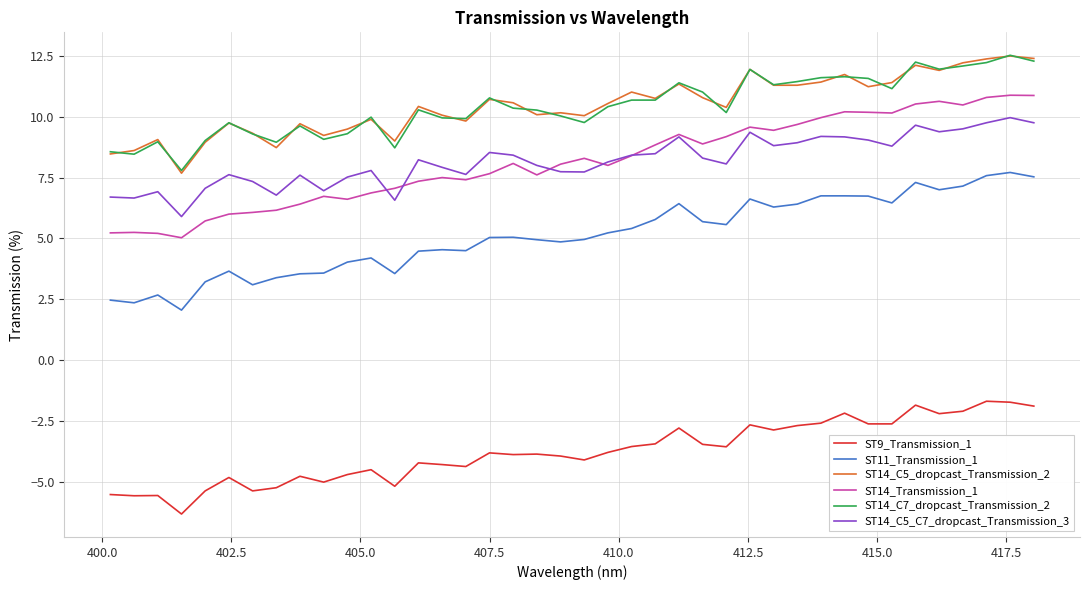

What is the maximum value shown in the chart?

12.5